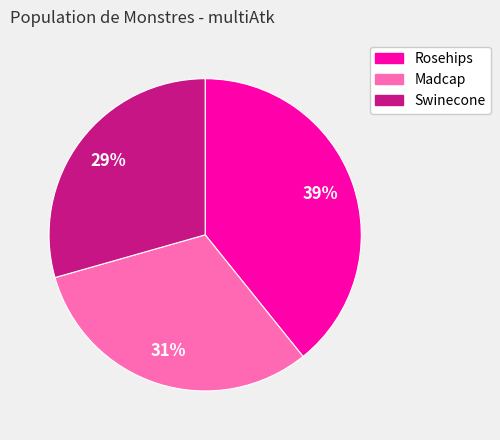

Does any single category account for the majority?

No